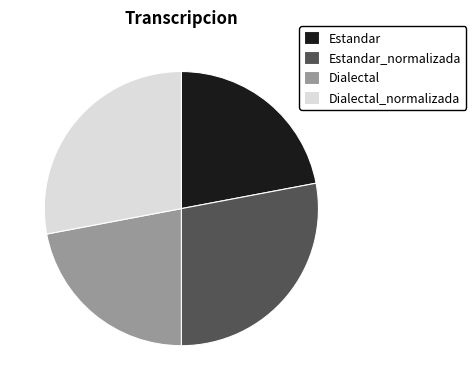

Approximately how many times larger is the value at Estandar_normalizada compared to Estandar?

1.3